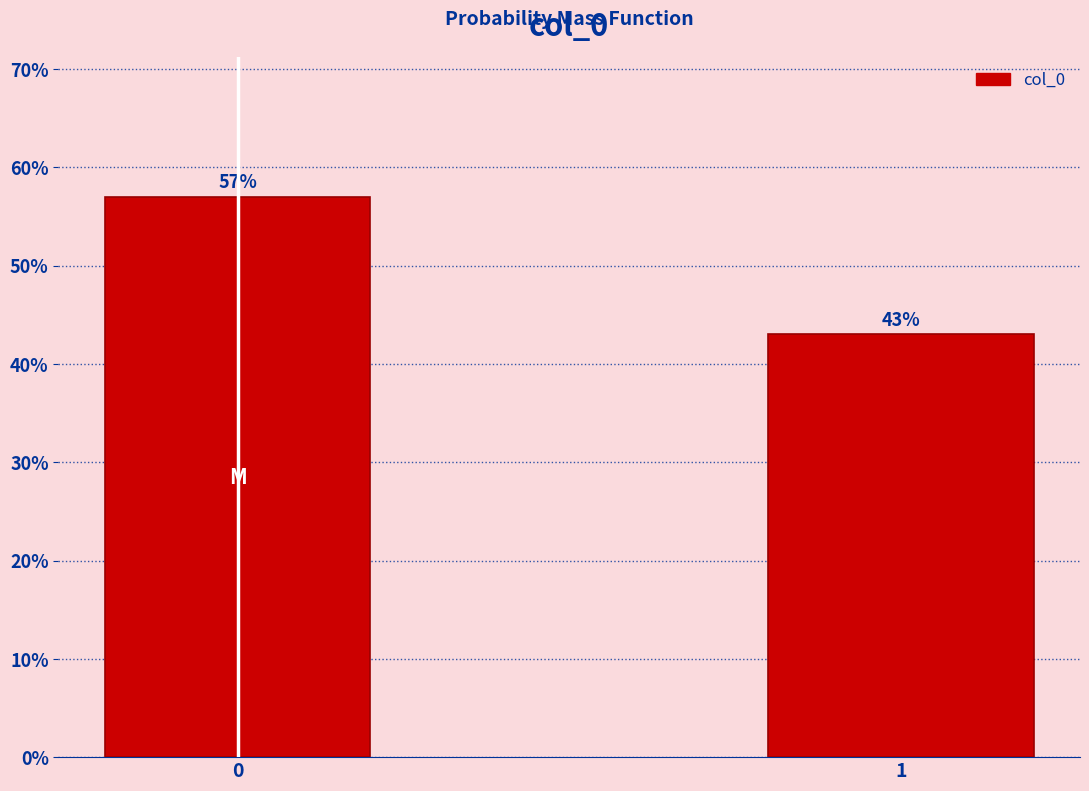

Reading left to right, extract all data points from this chart.

0=57.0	1=43.0